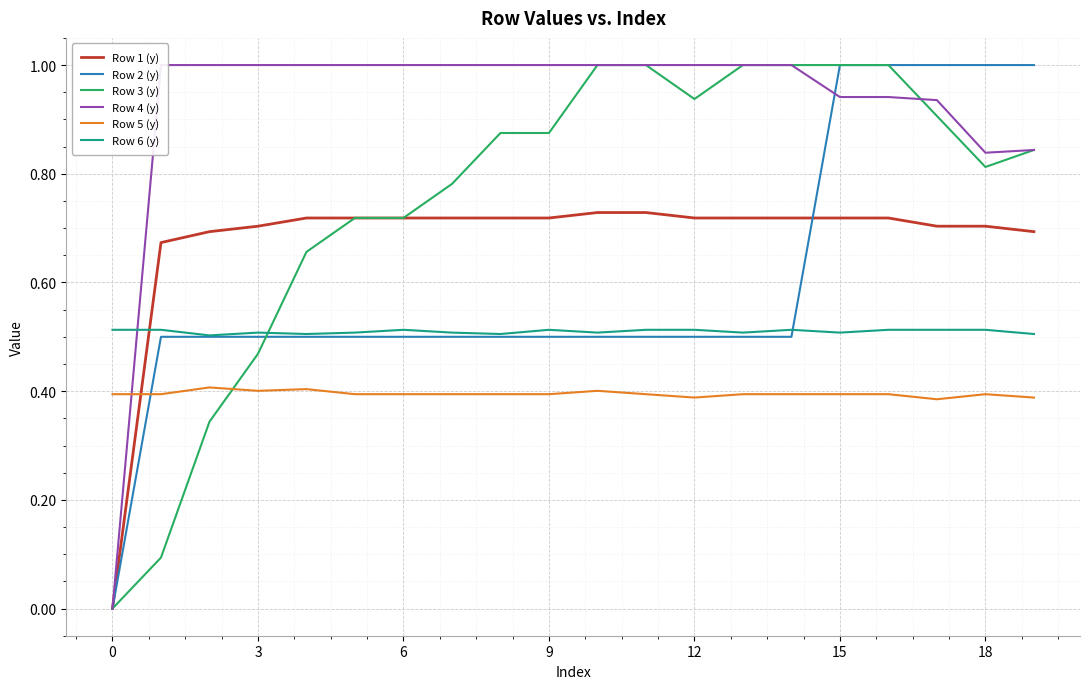

What is the maximum value for Row 3 (y)?

1.0